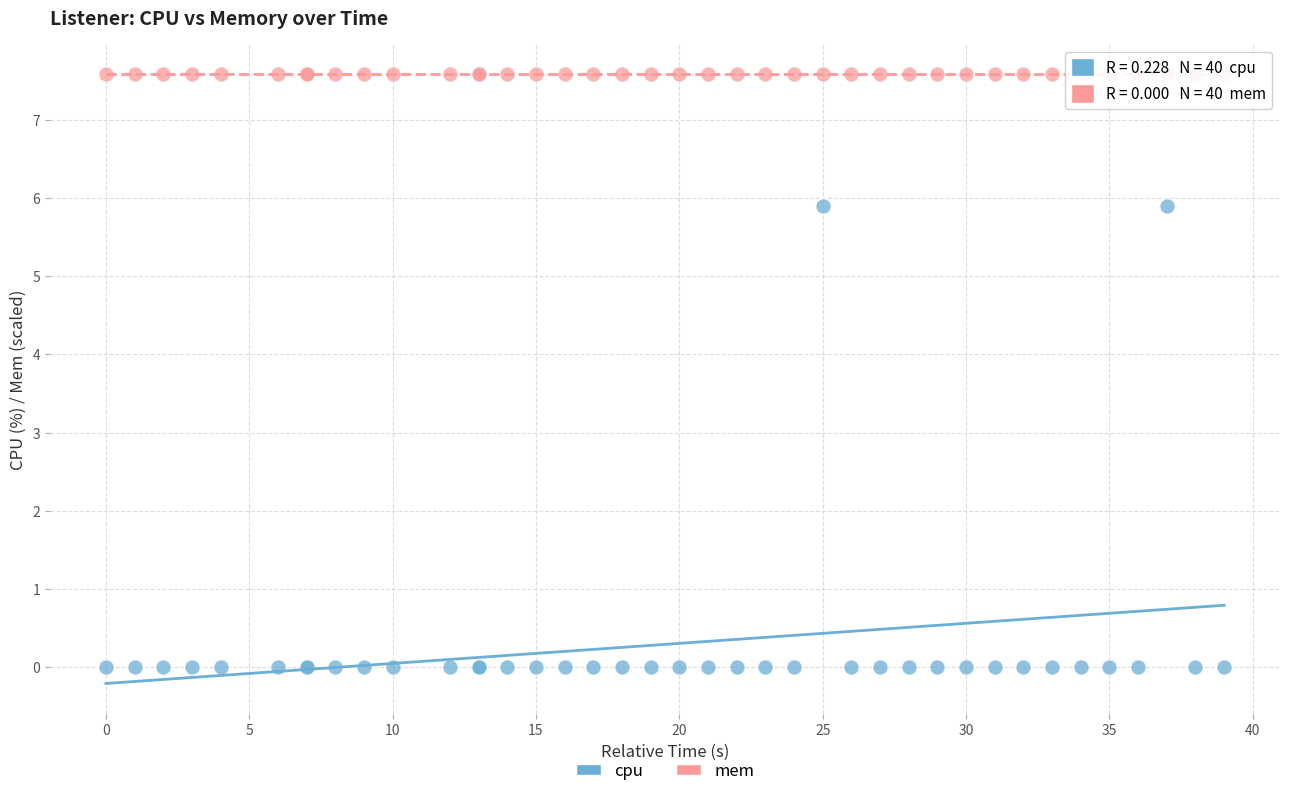

What are all the series names shown in the legend?

cpu, mem